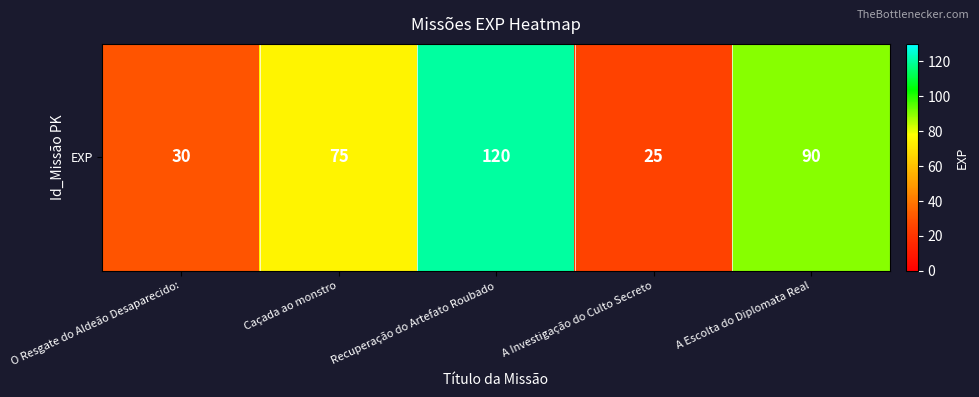

Reading left to right, list all the values displayed in this chart.

30	75	120	25	90